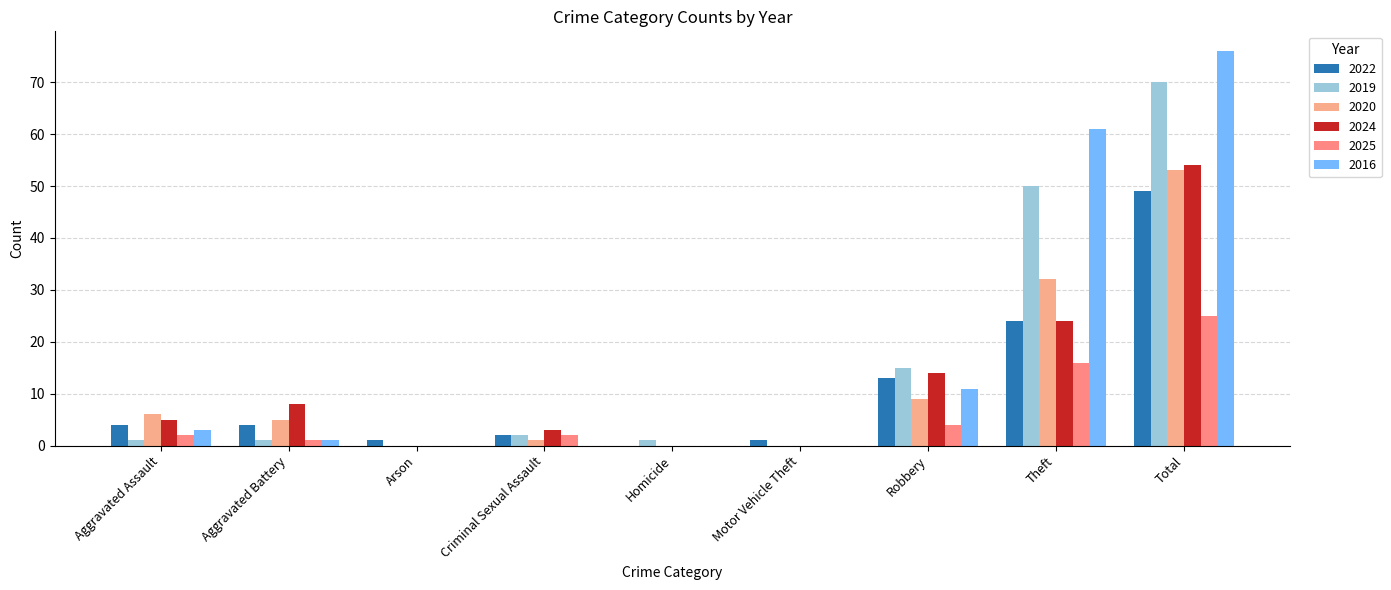

How many distinct data groups are displayed?

6